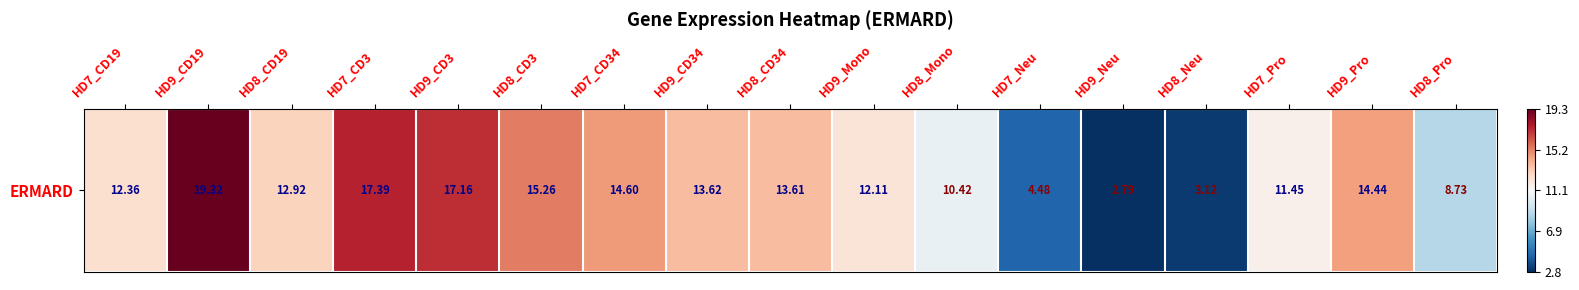

List the labels in order of value, smallest first.

HD9_Neu, HD8_Neu, HD7_Neu, HD8_Pro, HD8_Mono, HD7_Pro, HD9_Mono, HD7_CD19, HD8_CD19, HD8_CD34, HD9_CD34, HD9_Pro, HD7_CD34, HD8_CD3, HD9_CD3, HD7_CD3, HD9_CD19